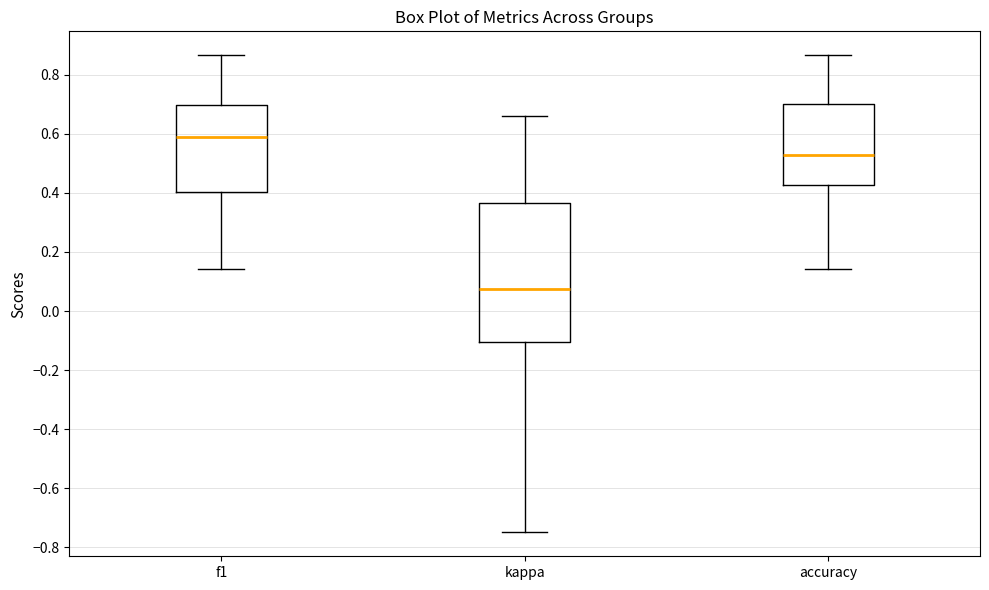

Which box's median line is the lowest?

kappa